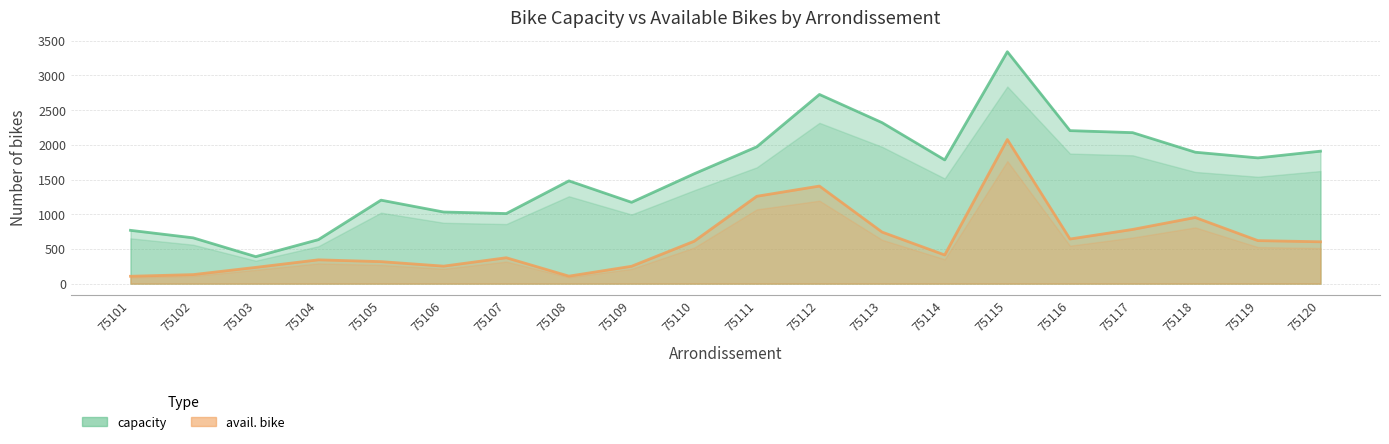

Is the value of capacity at 75101 greater than the value of avail. bike at 75108?

Yes